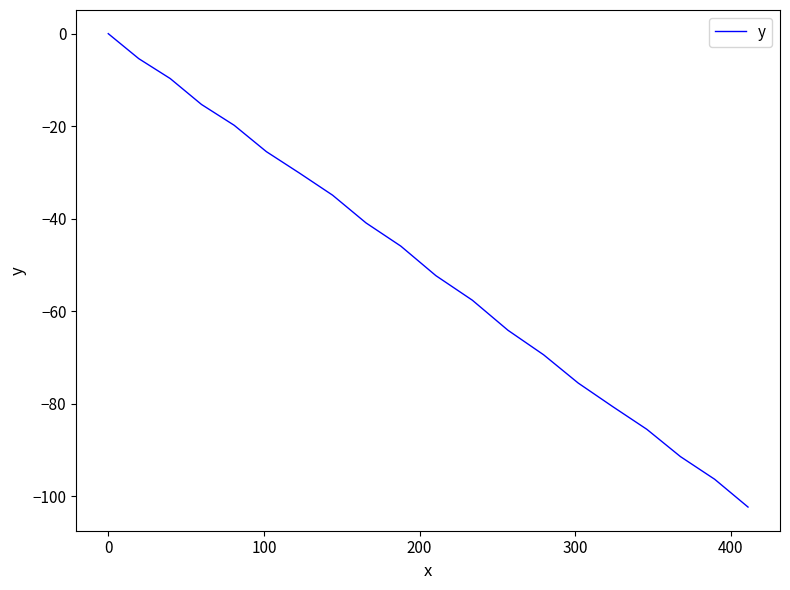

What is the difference between the maximum and minimum values?

102.3